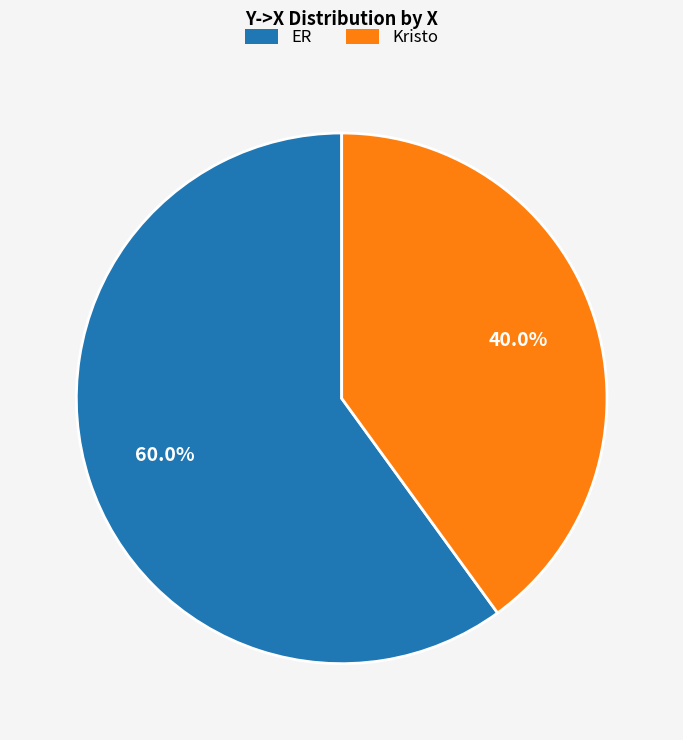

Between Kristo and ER, which is larger?

ER